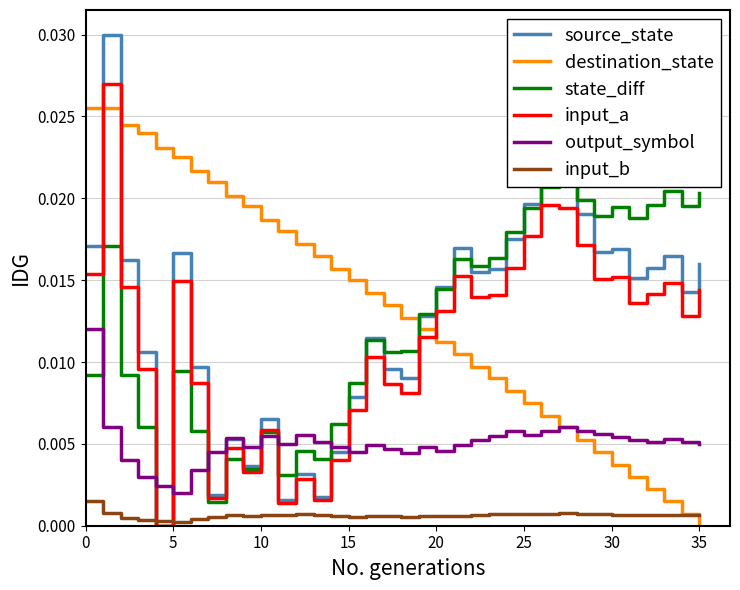

True or false: input_b and output_symbol cross at least once.

False